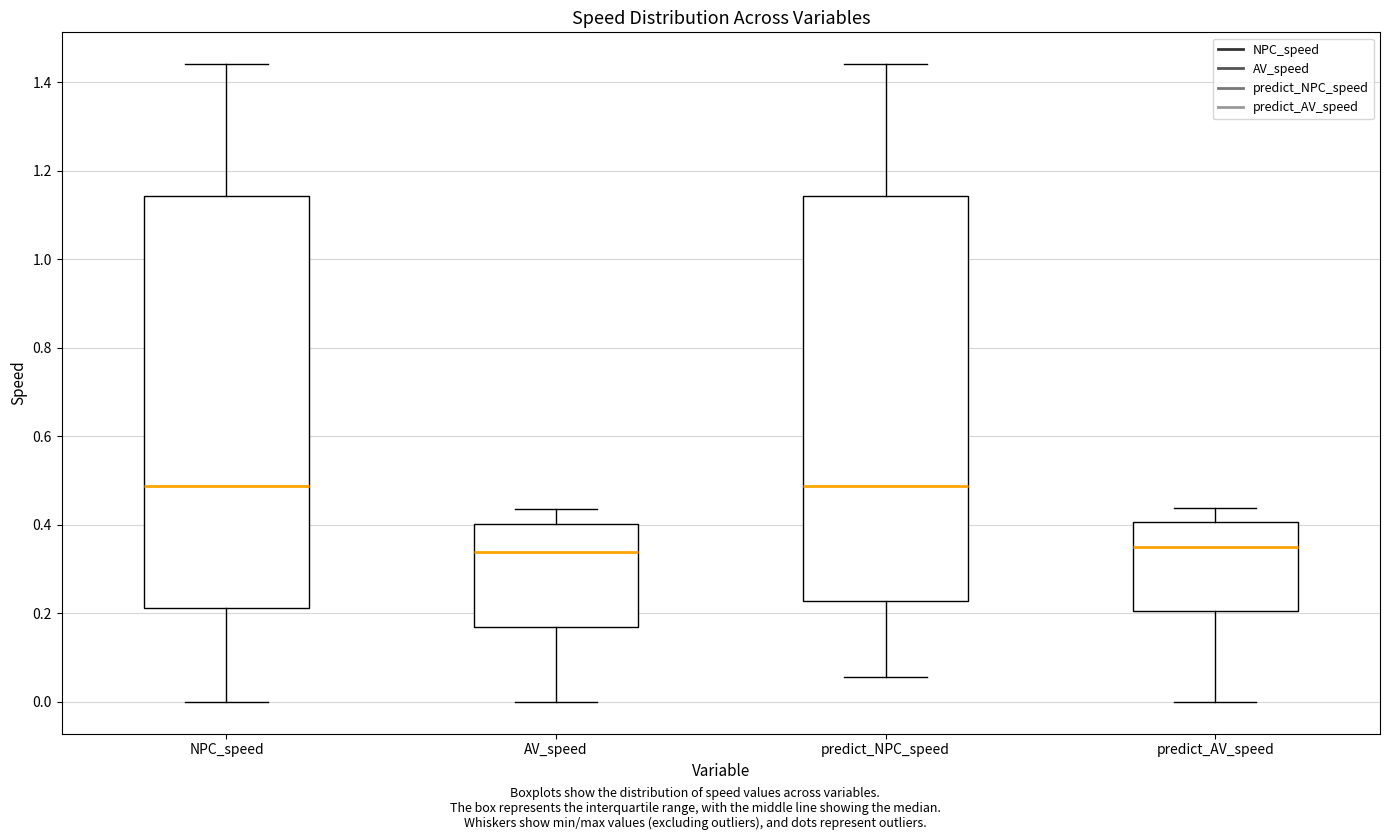

Reading left to right, read every box against the y-axis: the position of its median line, the range the box covers, and the ends of its whiskers. The values are not printed on the chart, so give them approximately, as read against the axis.

NPC_speed: median 0.48, box 0.22 to 1.14, whiskers 0.00 to 1.44
AV_speed: median 0.34, box 0.16 to 0.40, whiskers 0.00 to 0.44
predict_NPC_speed: median 0.48, box 0.22 to 1.14, whiskers 0.06 to 1.44
predict_AV_speed: median 0.34, box 0.20 to 0.40, whiskers 0.00 to 0.44